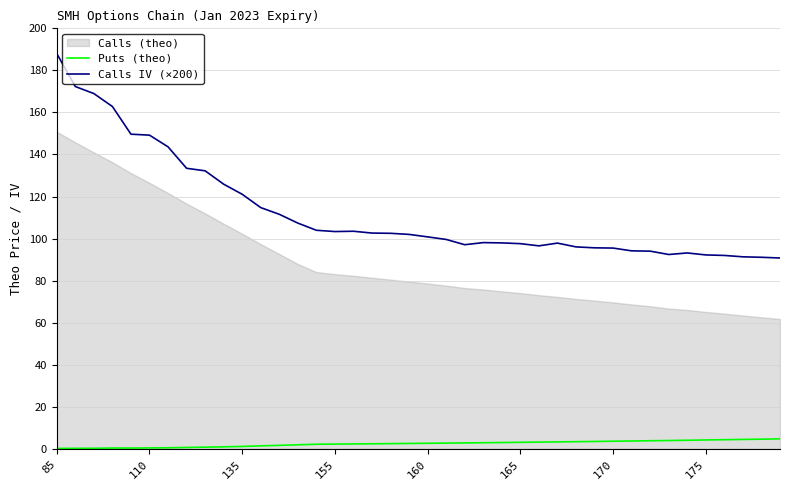

Which series has the widest spread of values?

Calls IV (×200)